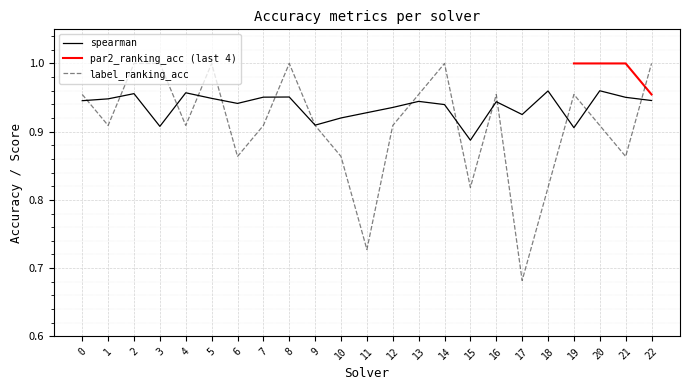

Is it true that spearman equals 1.6 at 10?

False